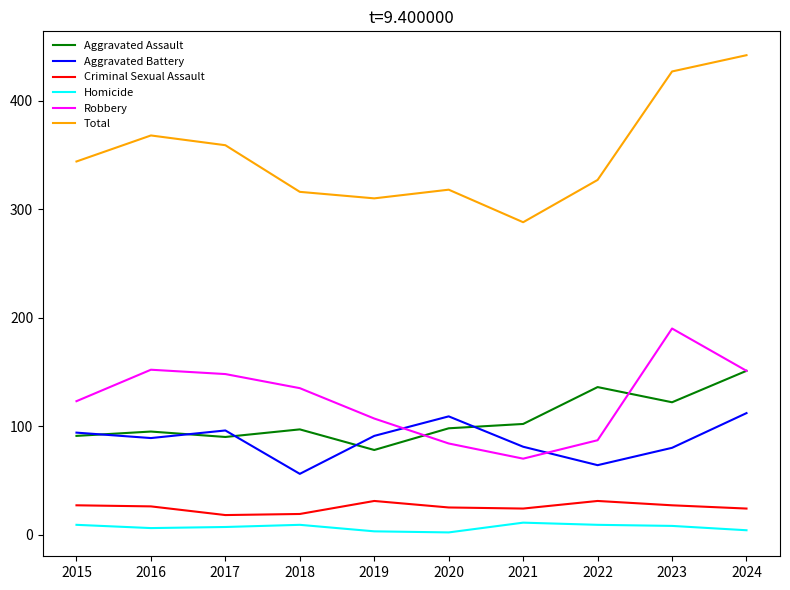

How many values in the Criminal Sexual Assault series are below 26?

5